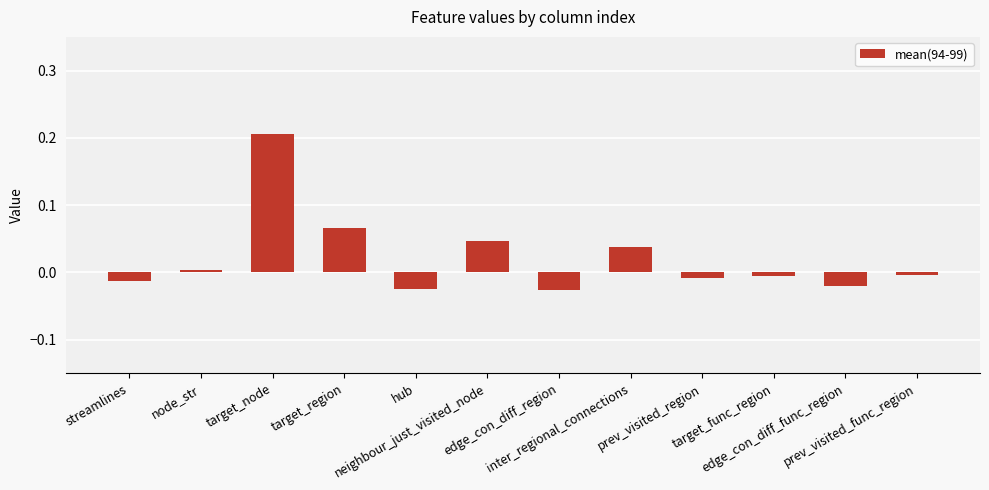

Which label corresponds to the smallest value in the chart?

edge_con_diff_region